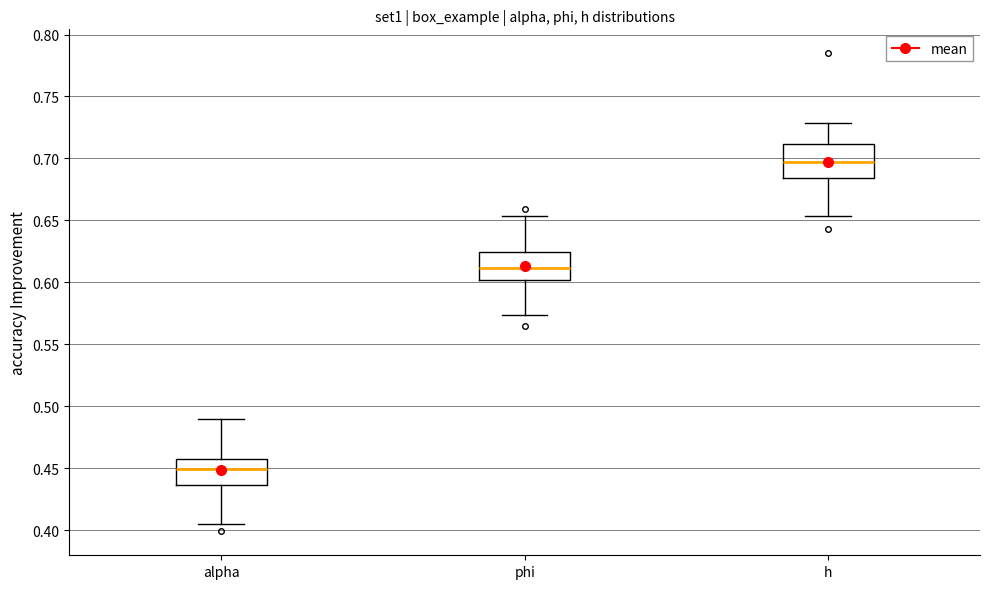

Which box's median line is the highest?

h